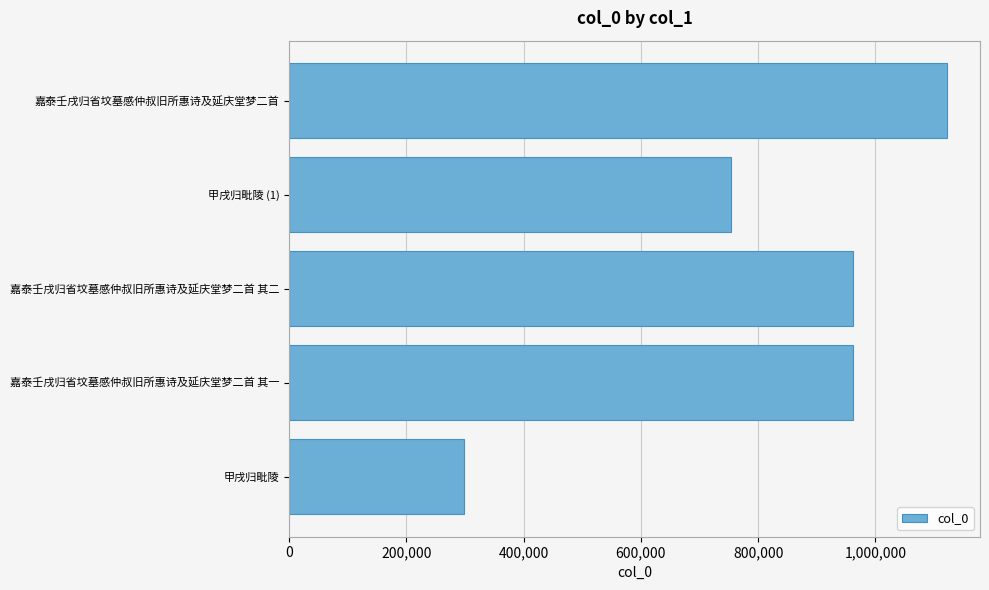

Which has a higher value, 嘉泰壬戌归省坟墓感仲叔旧所惠诗及延庆堂梦二首 or 甲戌归毗陵 (1)?

嘉泰壬戌归省坟墓感仲叔旧所惠诗及延庆堂梦二首